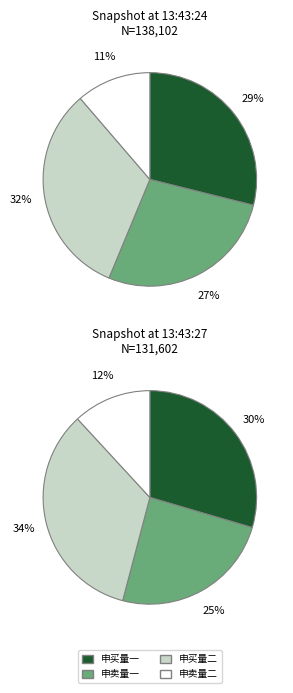

How much of the chart is everything except 13:43:24?

49.4%